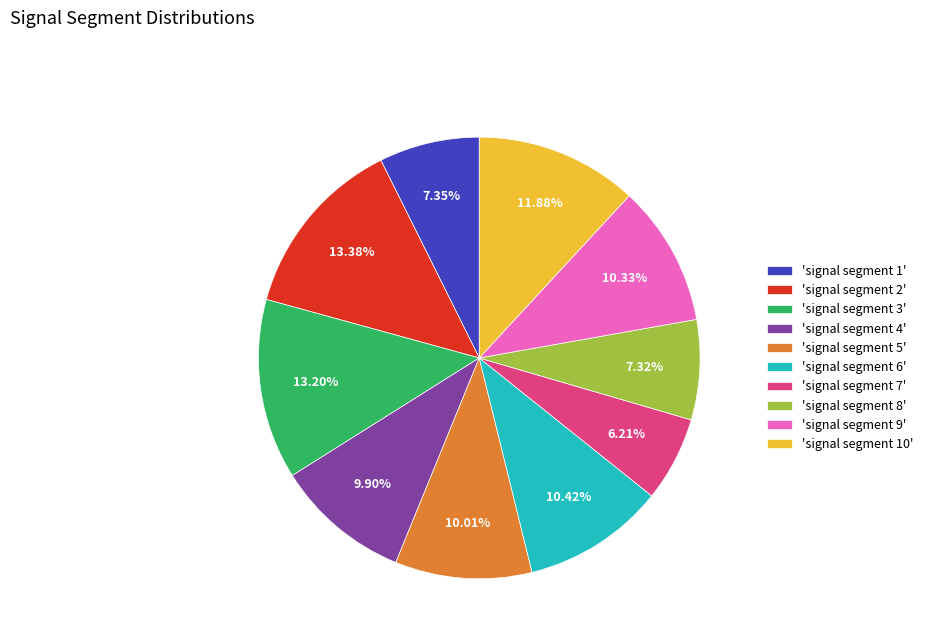

To the nearest percent, what is the average slice percentage?

10%